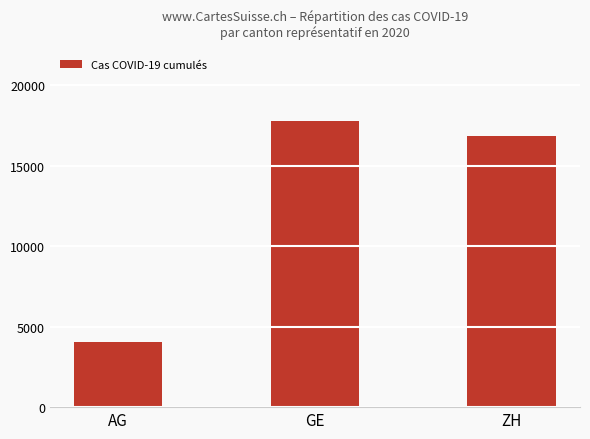

Does the chart contain any negative values?

No